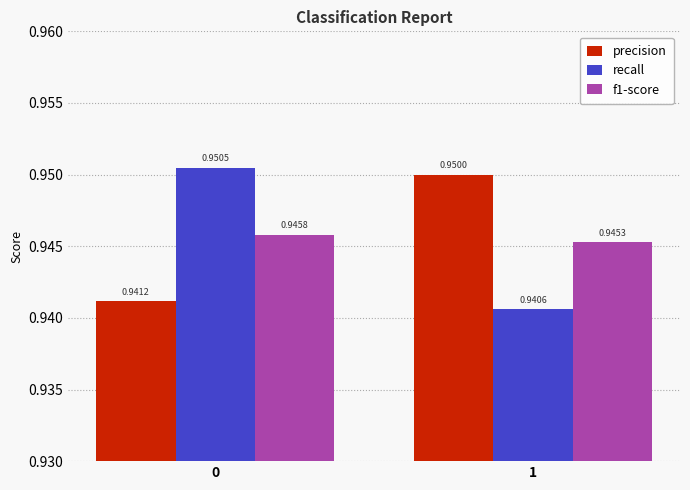

Are the bars horizontal?

No